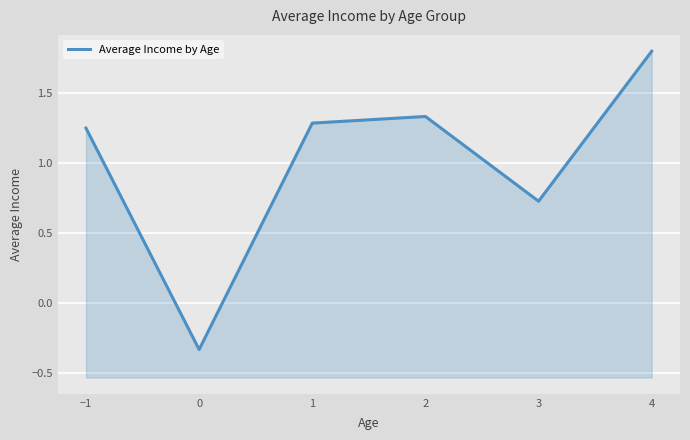

What is the maximum value shown in the chart?

1.8